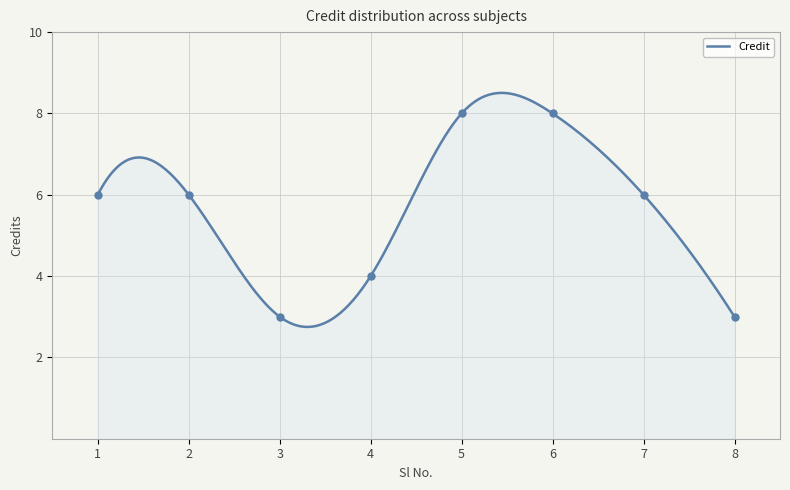

Approximately how many times larger is the value at 4 compared to 6?

0.5